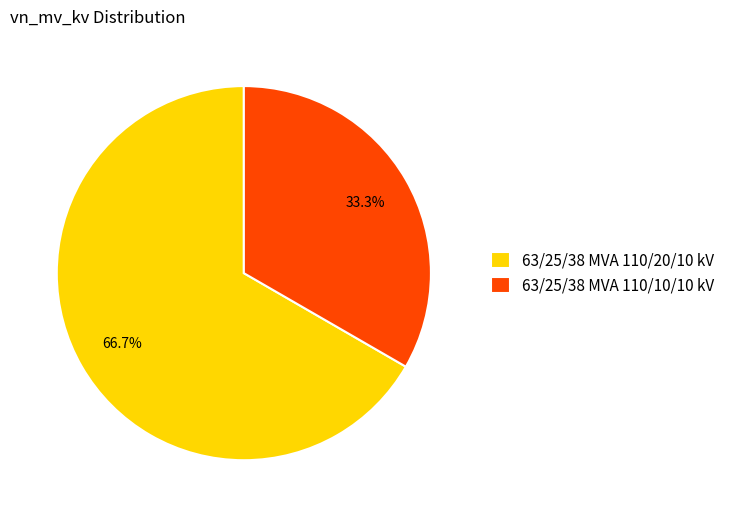

Which slice is the smallest?

63/25/38 MVA 110/10/10 kV